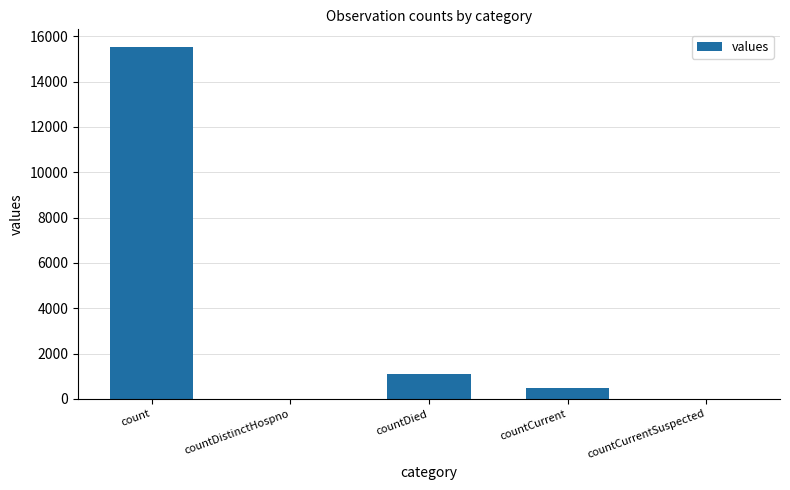

Reading left to right, extract all data points from this chart.

count=15532	countDistinctHospno=0	countDied=1083	countCurrent=486	countCurrentSuspected=0